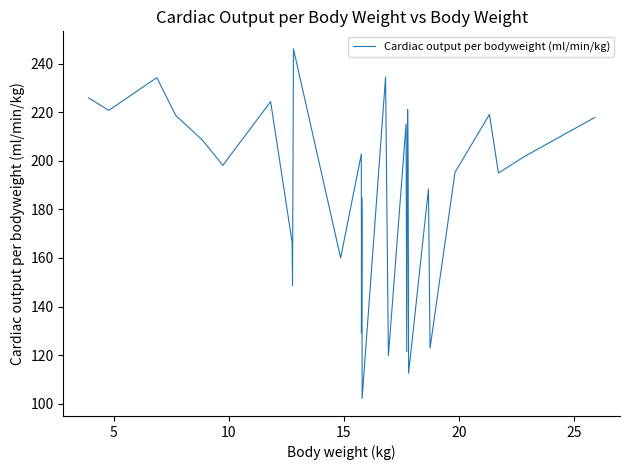

What is the difference between the second highest and second lowest values?

122.0